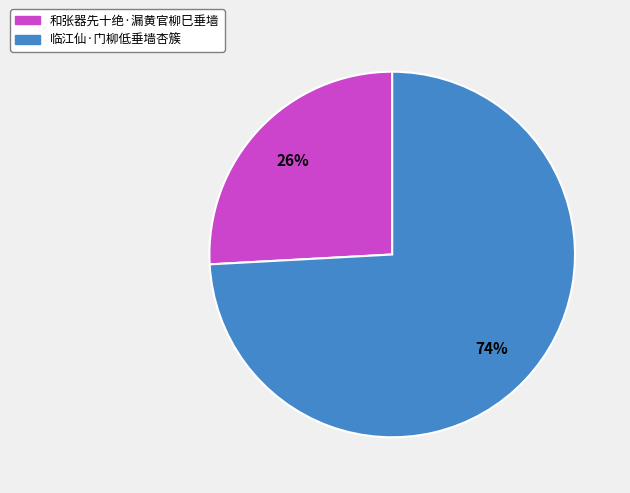

Count the number of slices in the pie.

2